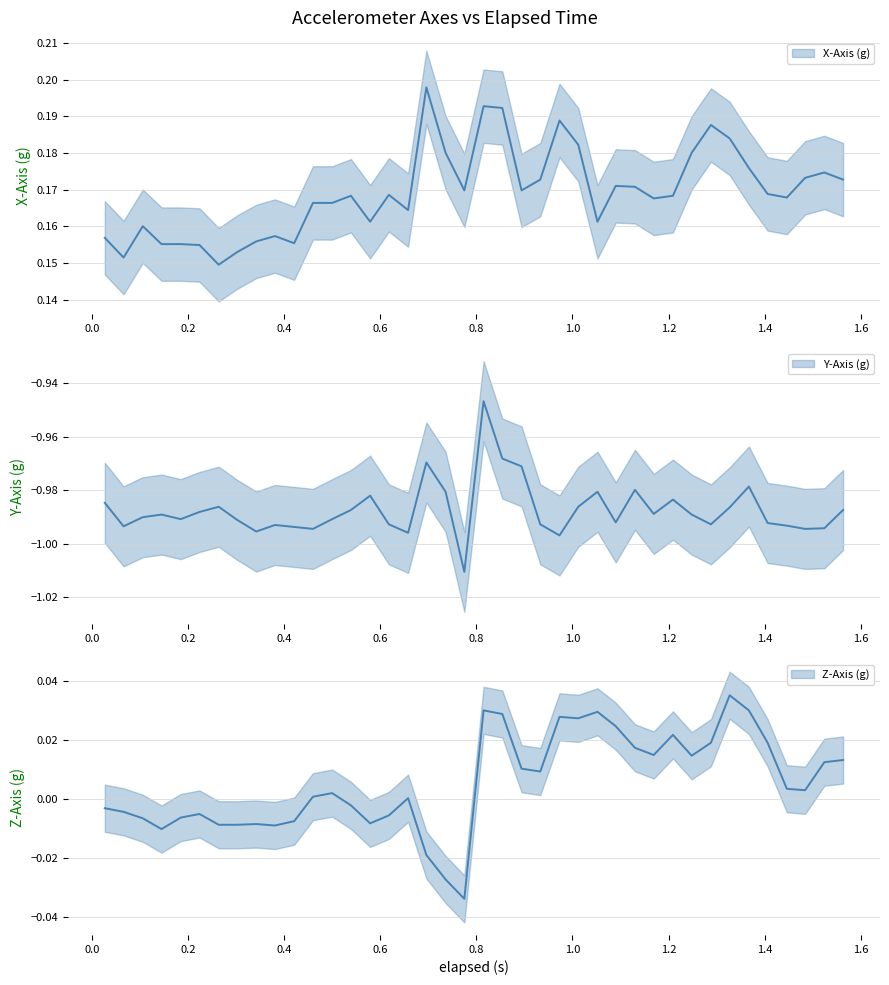

How many values in the z_axis series exceed 0?

23